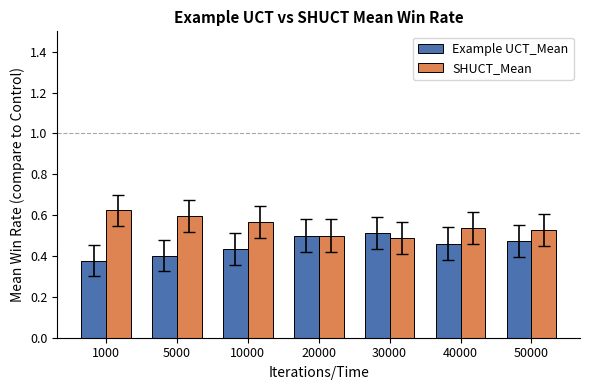

True or false: Example UCT_Mean has a value of 0.4 at 1000.

True